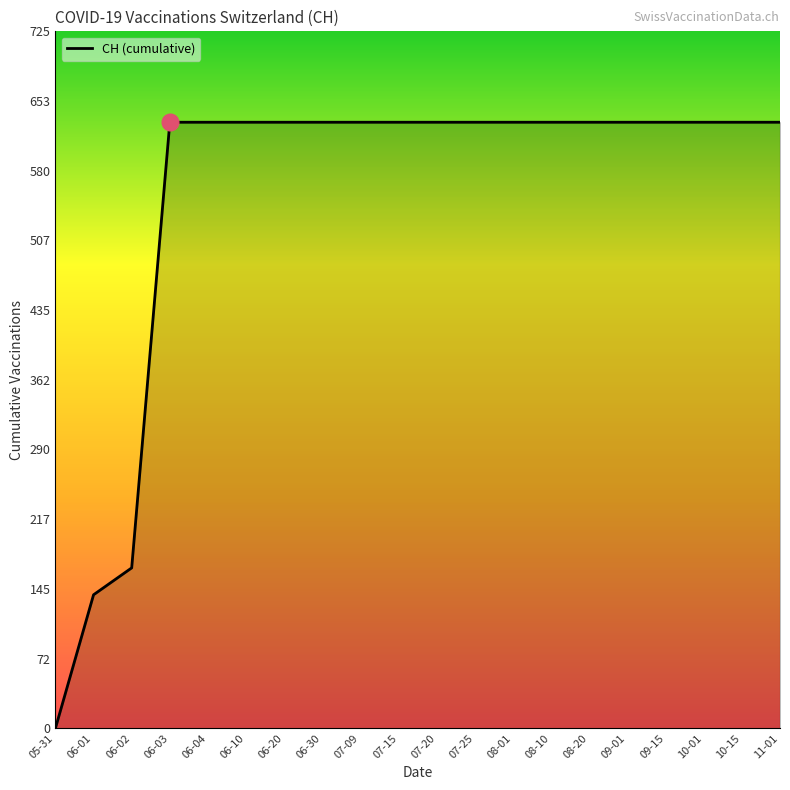

Reading left to right, extract all data points from this chart.

05-31=0	06-01=139	06-02=167	06-03=631	06-04=631	06-10=631	06-20=631	06-30=631	07-09=631	07-15=631	07-20=631	07-25=631	08-01=631	08-10=631	08-20=631	09-01=631	09-15=631	10-01=631	10-15=631	11-01=631